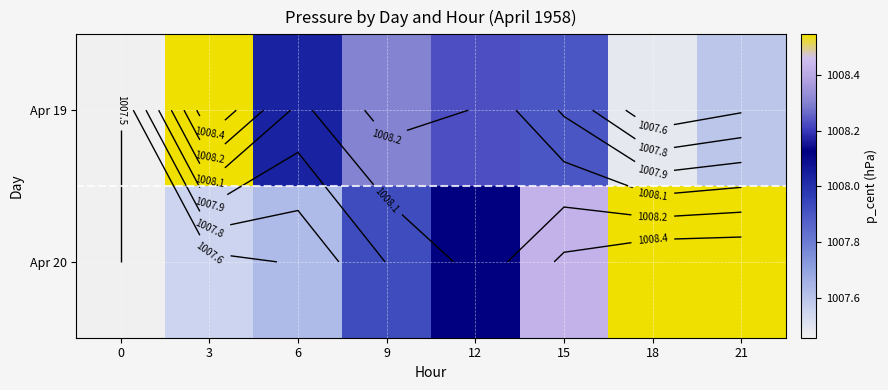

What is the total value across all series at 21?

2016.1